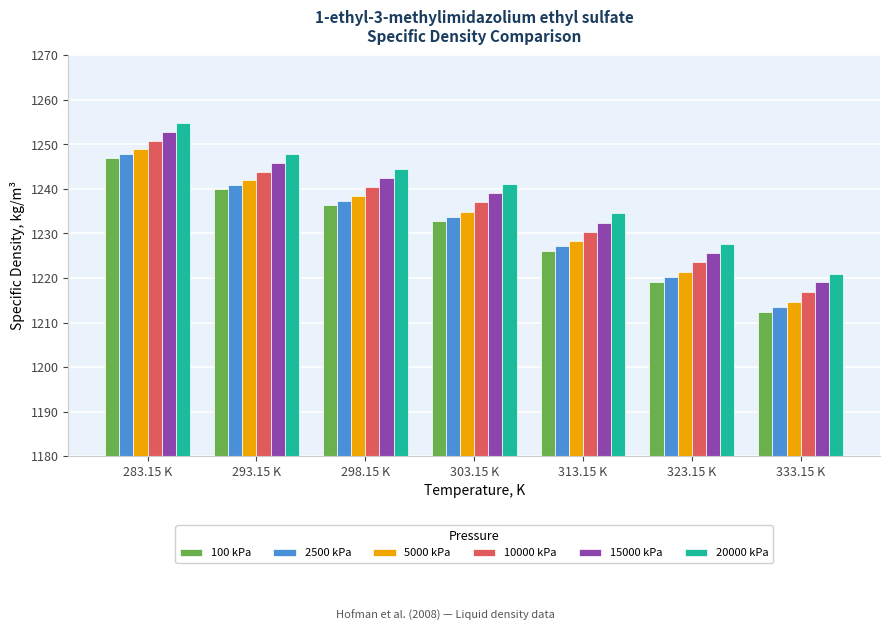

What is the label of the 3rd bar from the left?

298.15 K